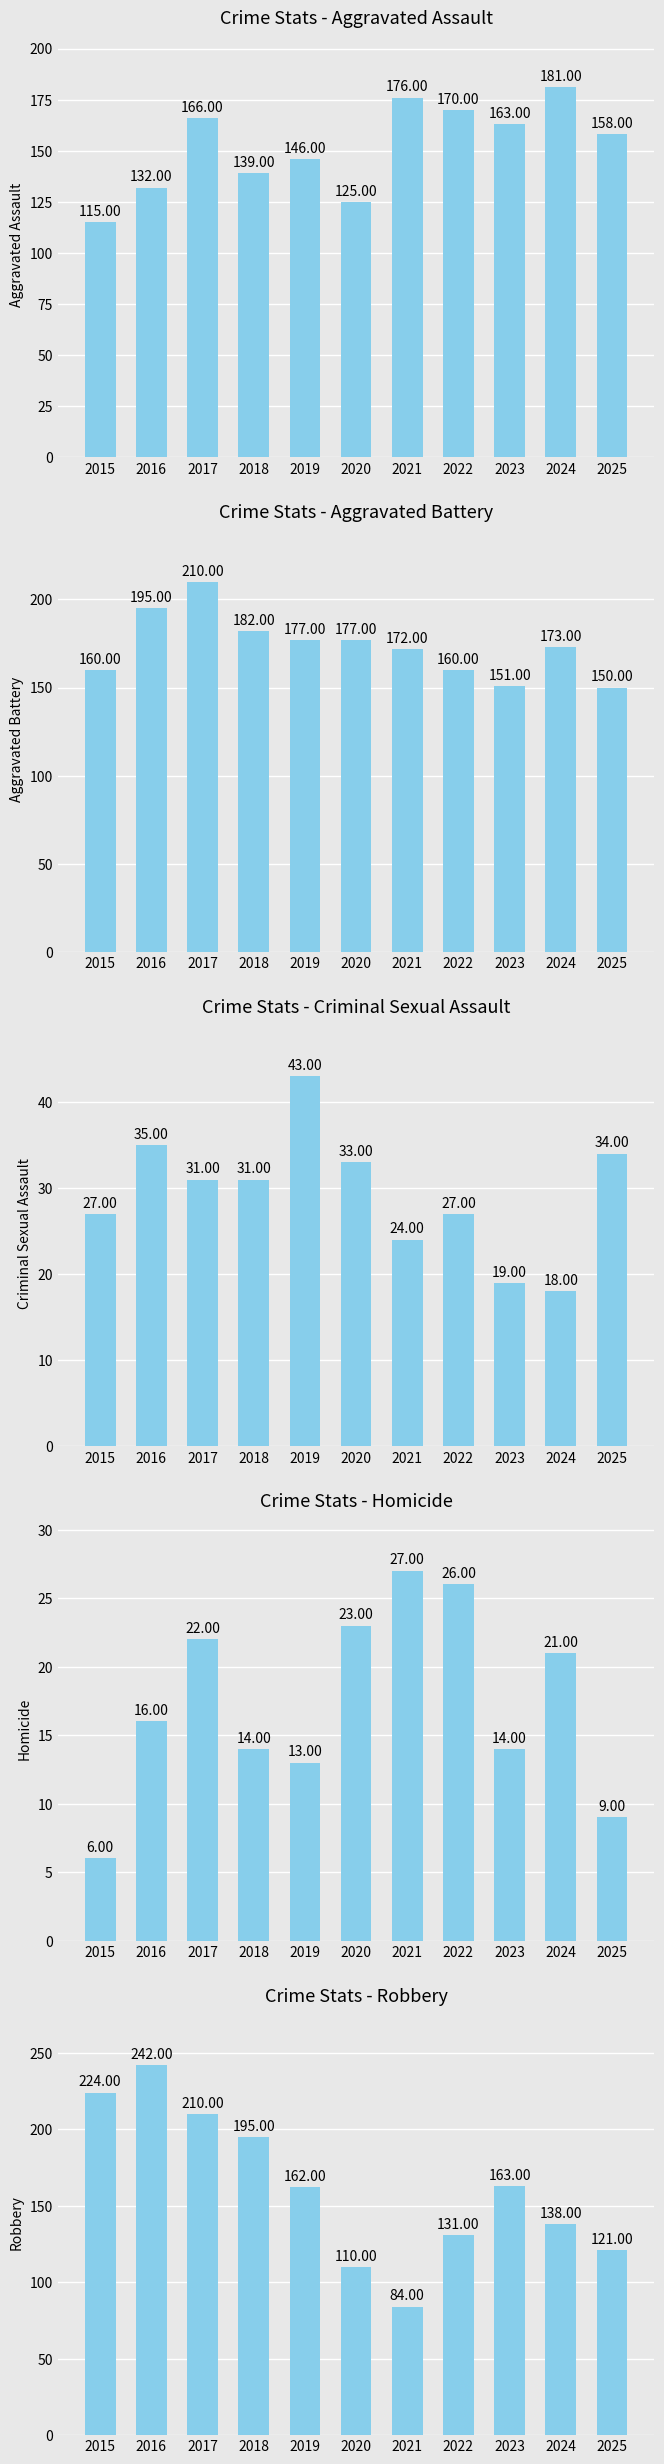

Which has a higher value, 2024 or 2017?

2024